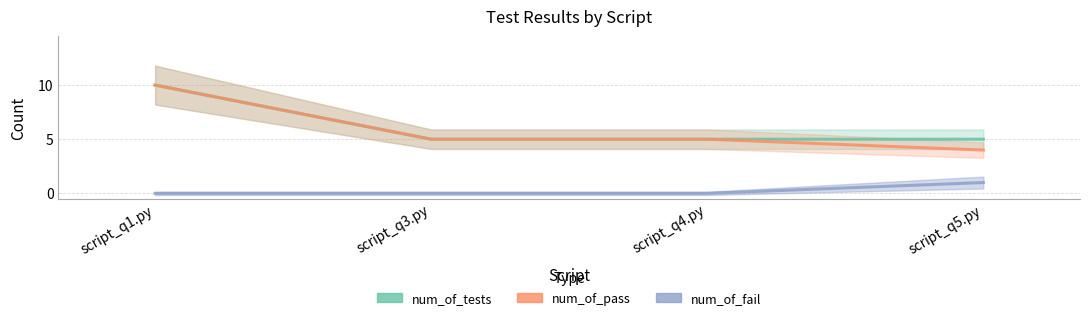

Reading left to right, list all the values displayed in this chart.

num_of_tests: 10	5	5	5
num_of_pass: 10	5	5	4
num_of_fail: 0	0	0	1